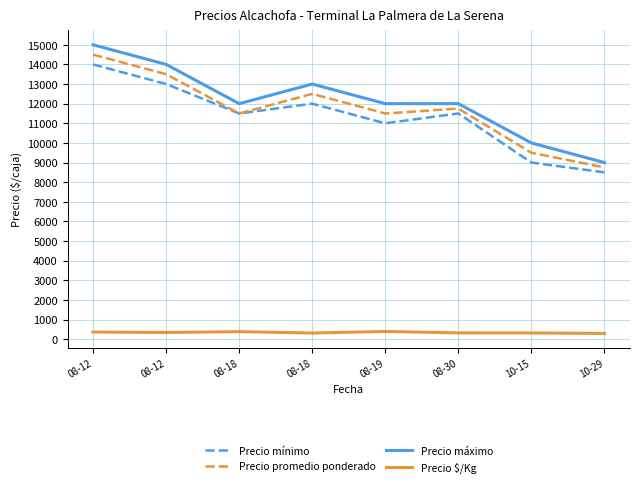

Which series has the largest total across all categories?

Precio máximo